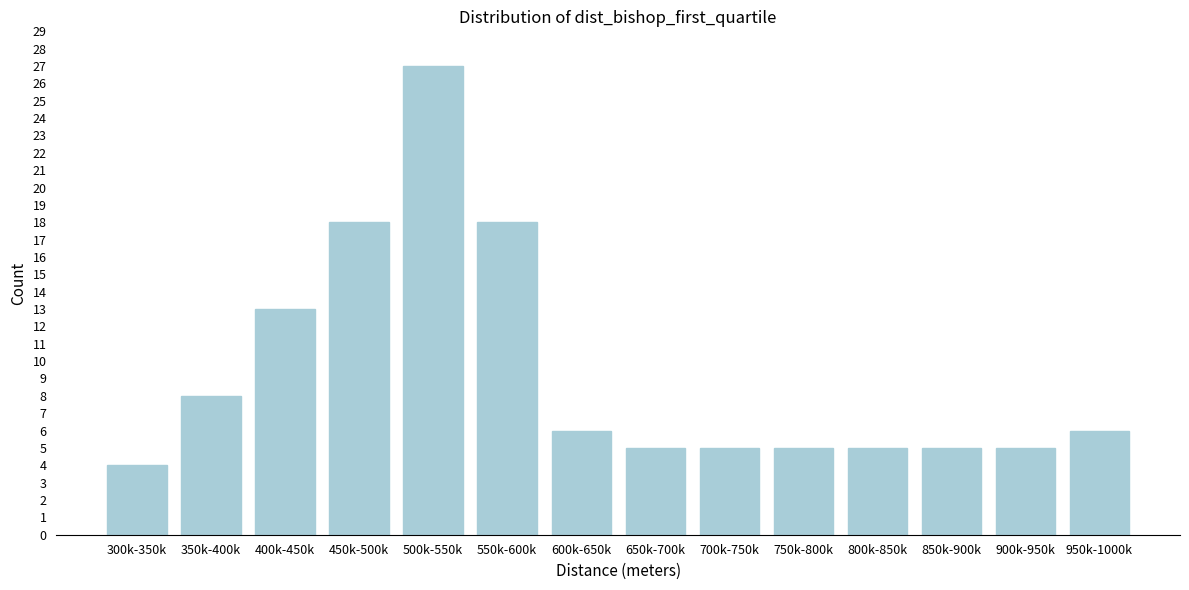

Reading right to left, what are all the values shown in this chart?

6	5	5	5	5	5	5	6	18	27	18	13	8	4